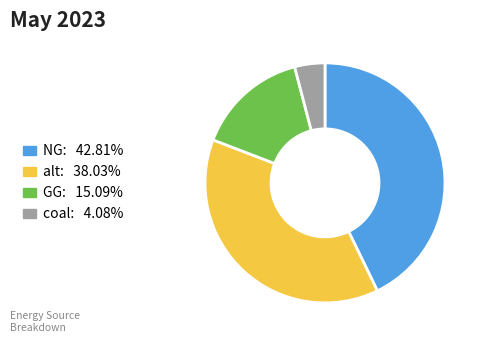

How many slices are in this pie chart?

4